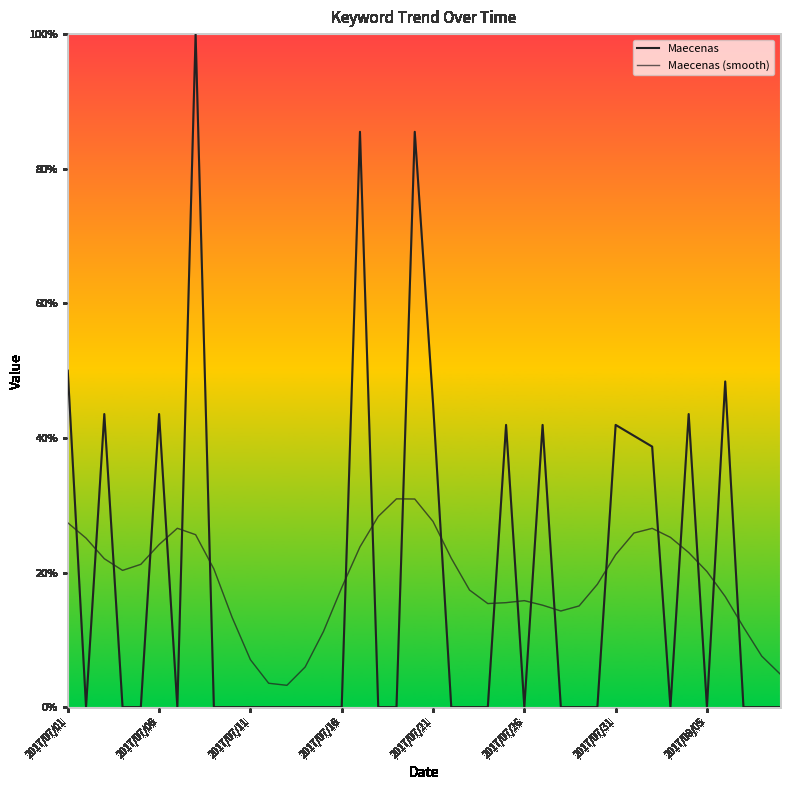

What is the difference between the maximum and minimum values in the Maecenas (smooth) series?

27.7